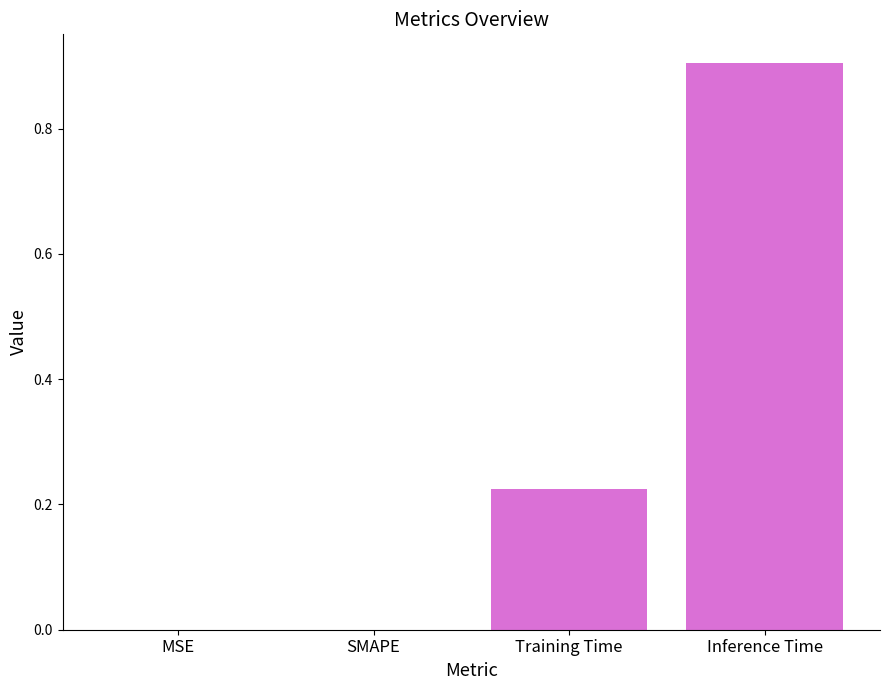

Which label corresponds to the largest value in the chart?

Inference Time